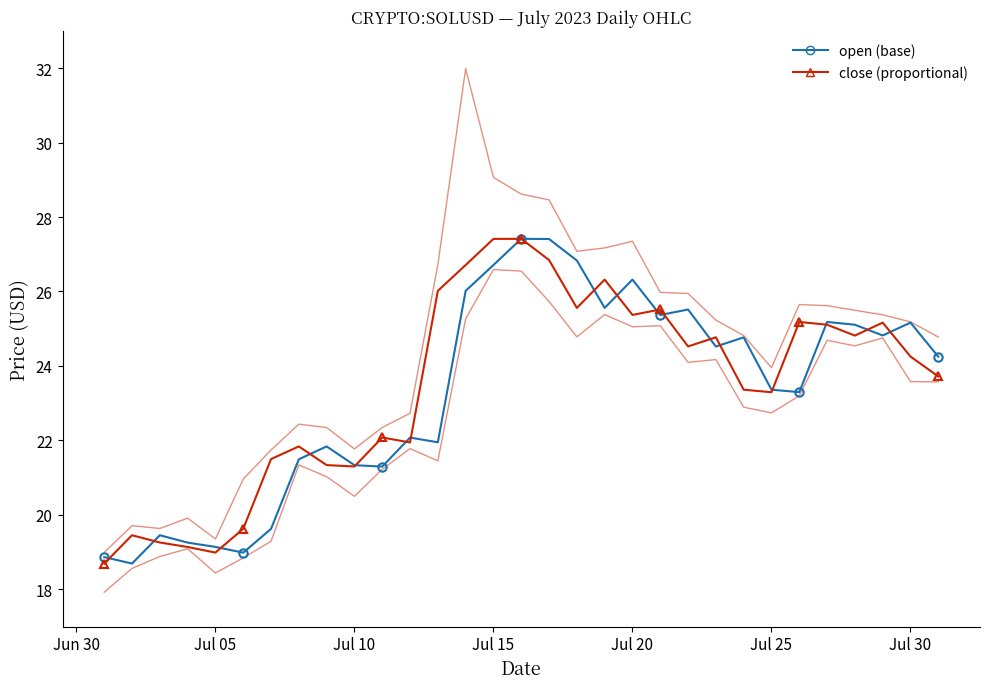

What is the value of the low point at the 8th from the left?

21.3